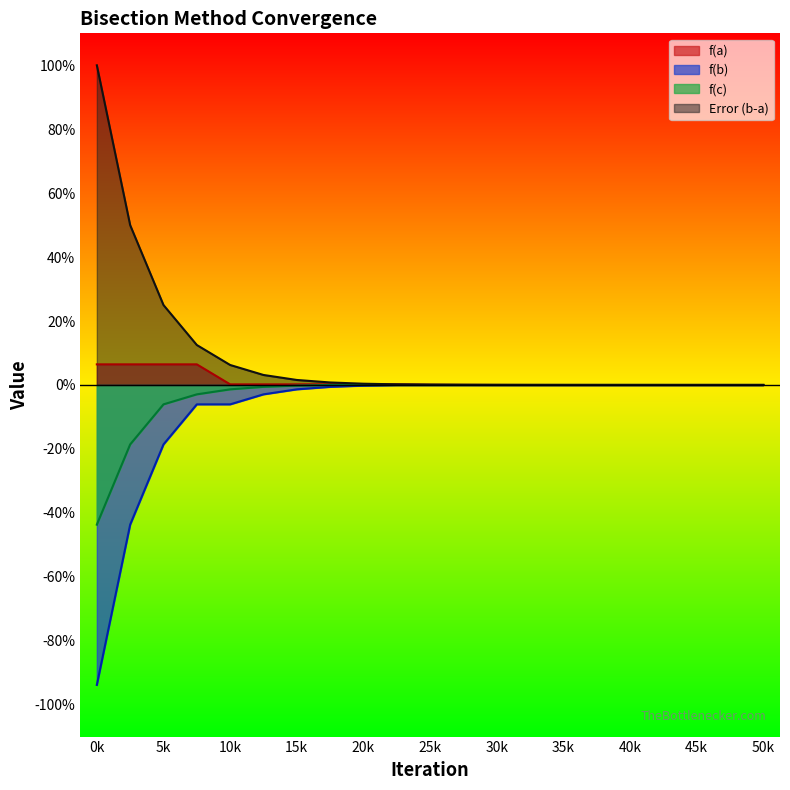

Does the chart have visible grid lines?

No